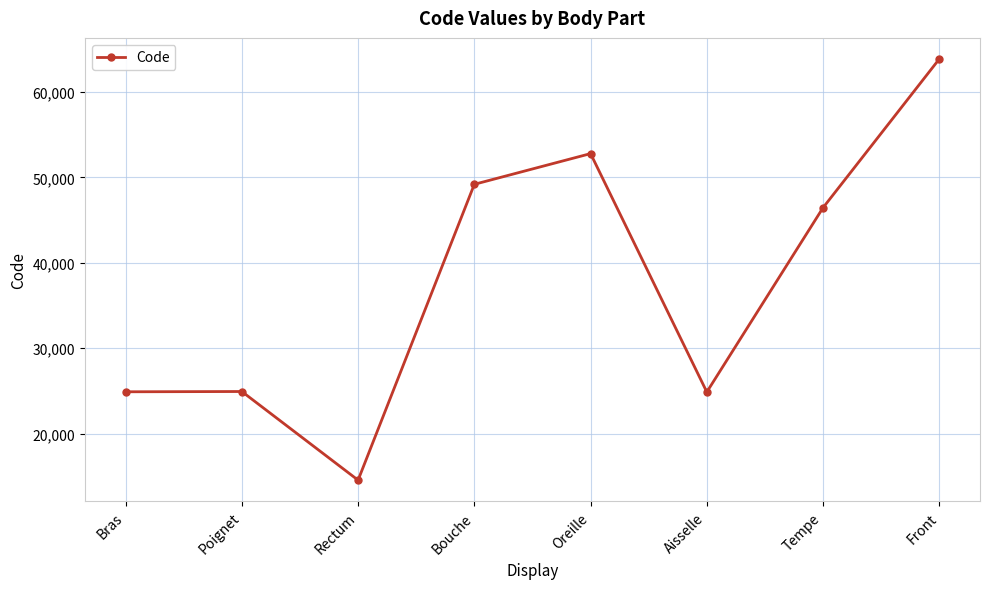

What is the difference between the maximum and minimum values?

49320